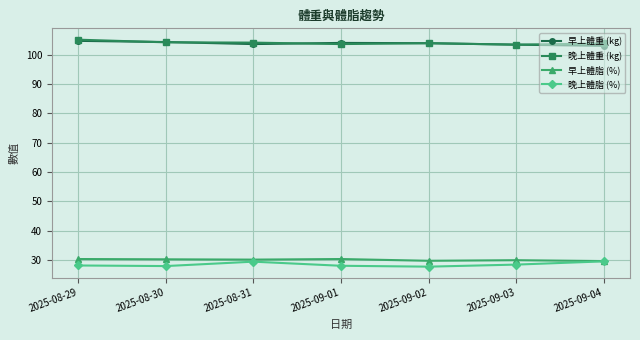

The 早上體脂 (%) series shows 17.7 at 2025-09-01. True or false?

False